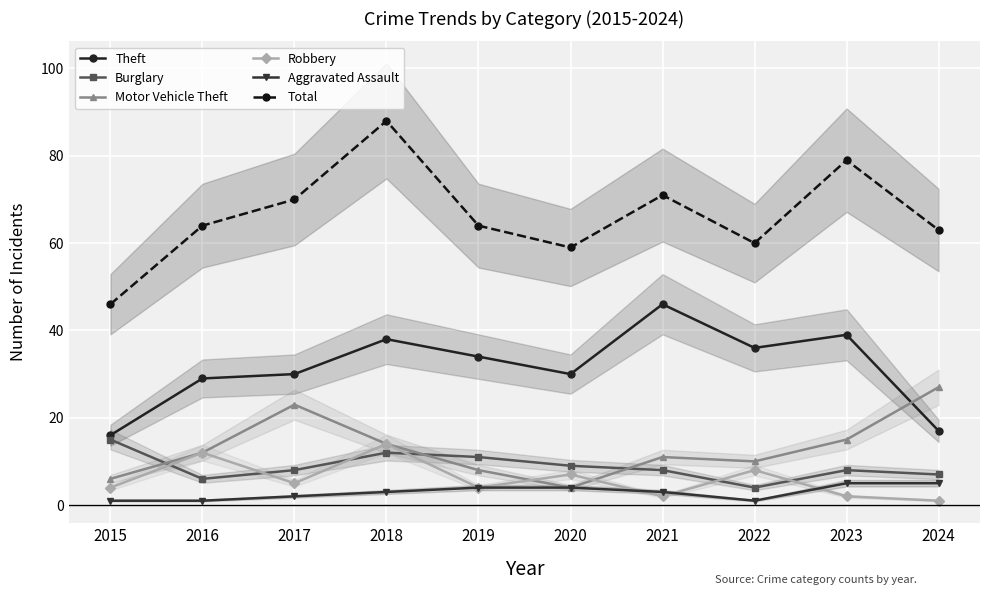

At how many categories does at least one series exceed 39?

10